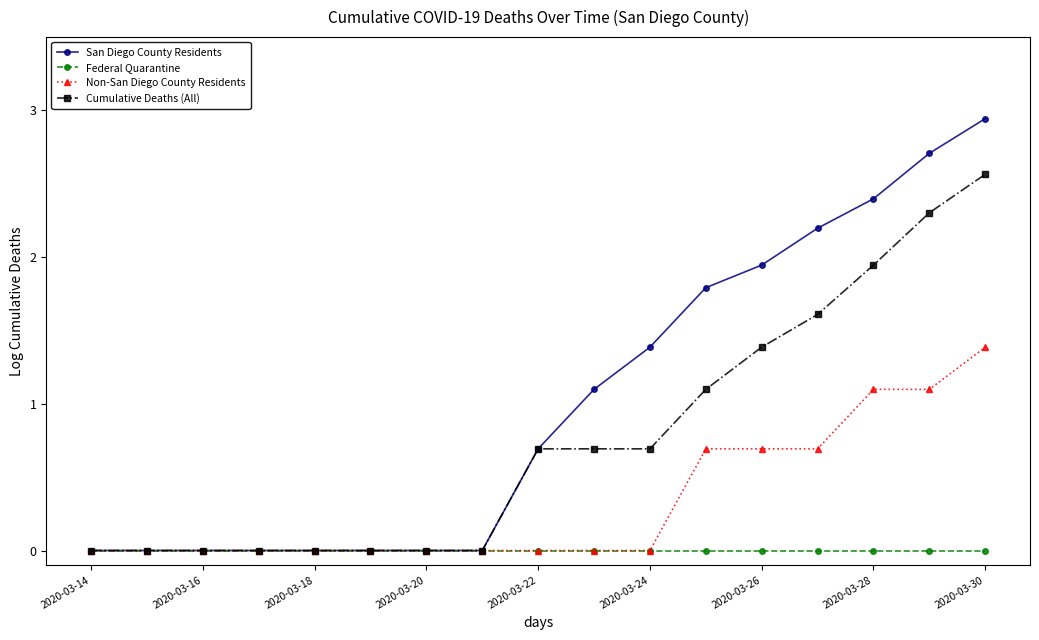

What is the maximum value for Non-San Diego County Residents?

1.4